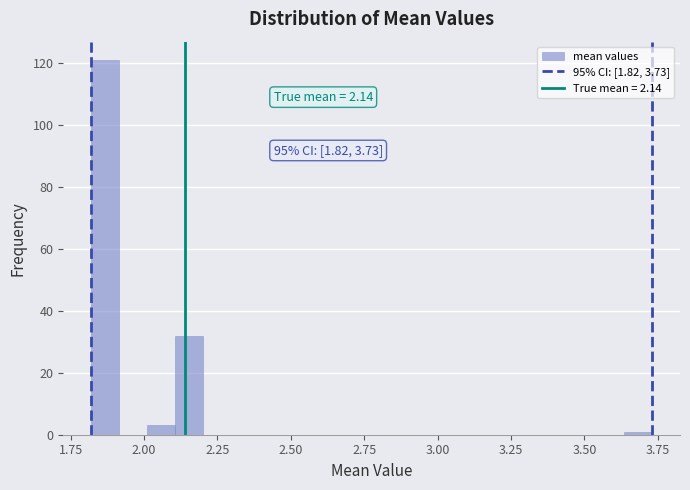

Around what value on the x-axis is the tallest bar? Give the approximate position of its centre, as read against the axis.

1.85